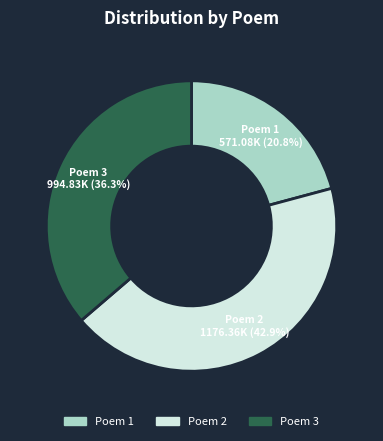

Rank the categories by value from lowest to highest.

Poem 1, Poem 3, Poem 2